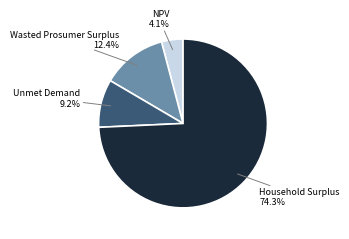

Combined, do Wasted Prosumer Surplus and Household Surplus account for over 50%?

Yes